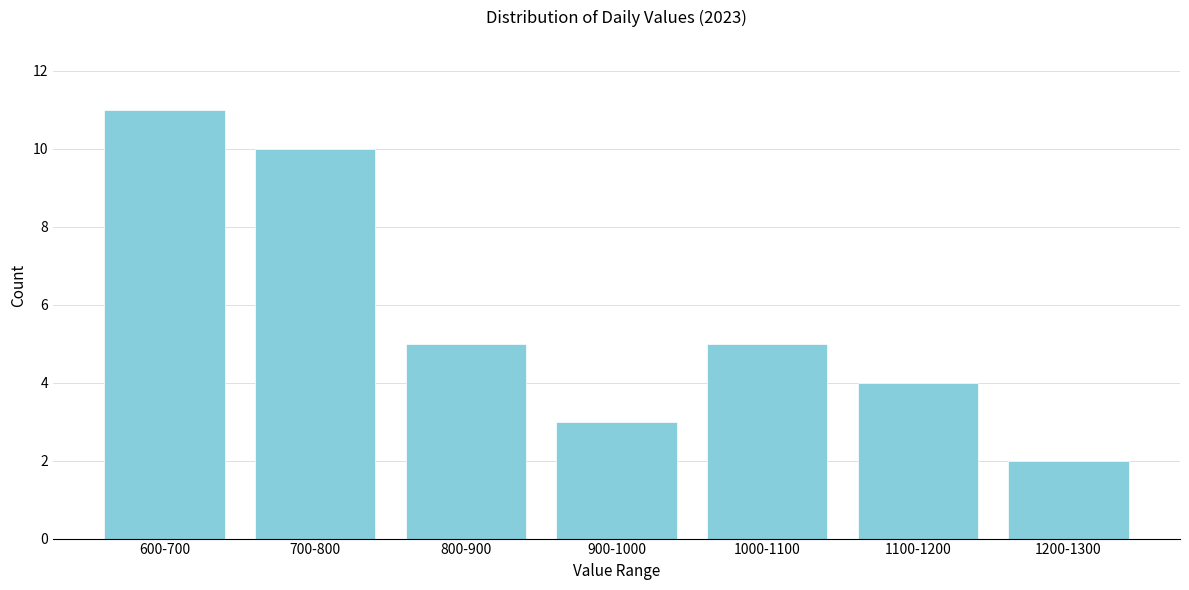

Reading right to left, what are all the values shown in this chart?

1200-1300=2	1100-1200=4	1000-1100=5	900-1000=3	800-900=5	700-800=10	600-700=11